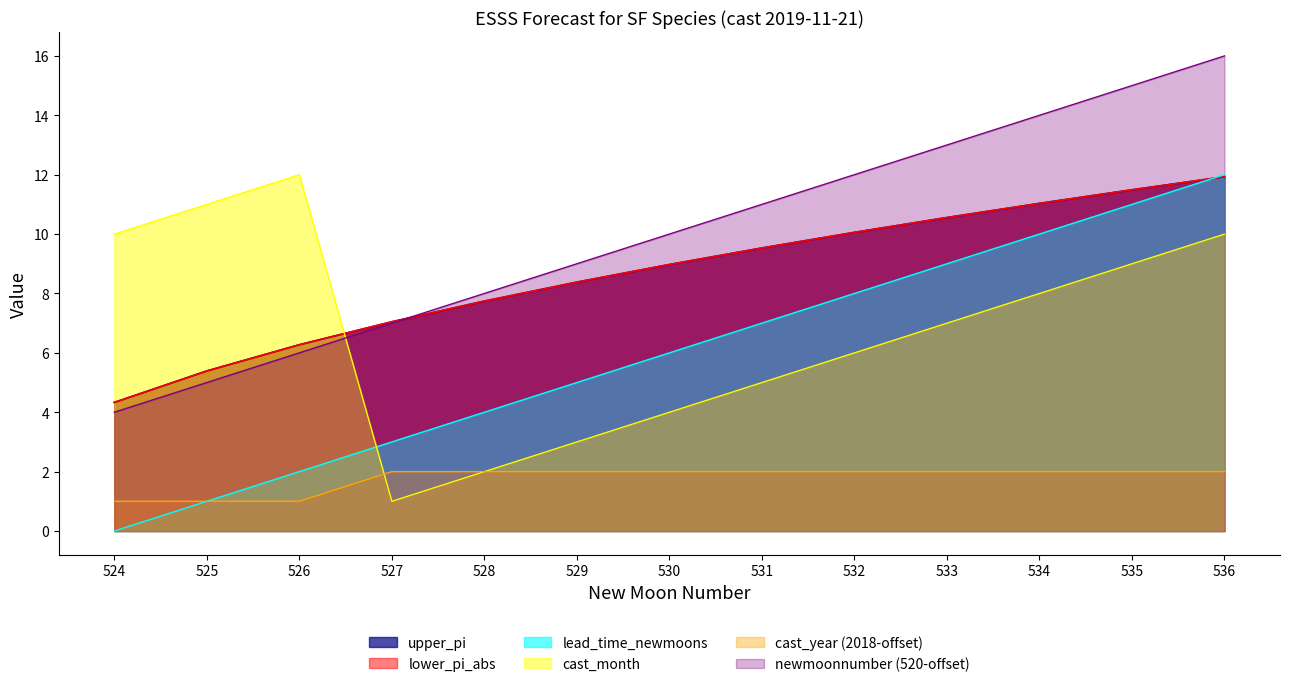

What is the highest value of the newmoonnumber series?

16.0